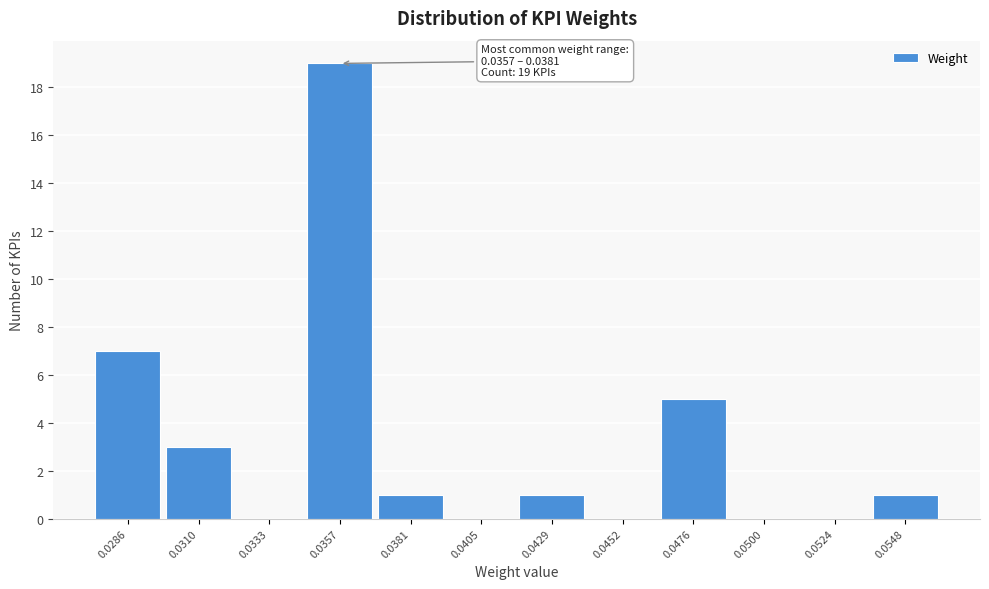

Reading right to left, transcribe all the data shown in this chart.

0.0548=1	0.0524=0	0.0500=0	0.0476=5	0.0452=0	0.0429=1	0.0405=0	0.0381=1	0.0357=19	0.0333=0	0.0310=3	0.0286=7